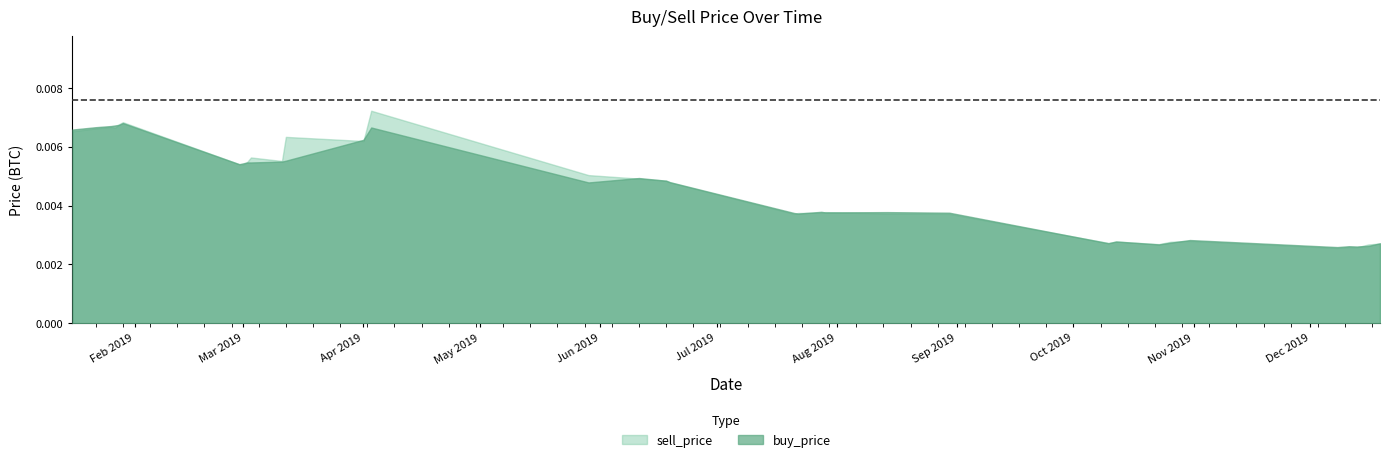

Where is sell_price nearest to the value 0?

2019-12-08